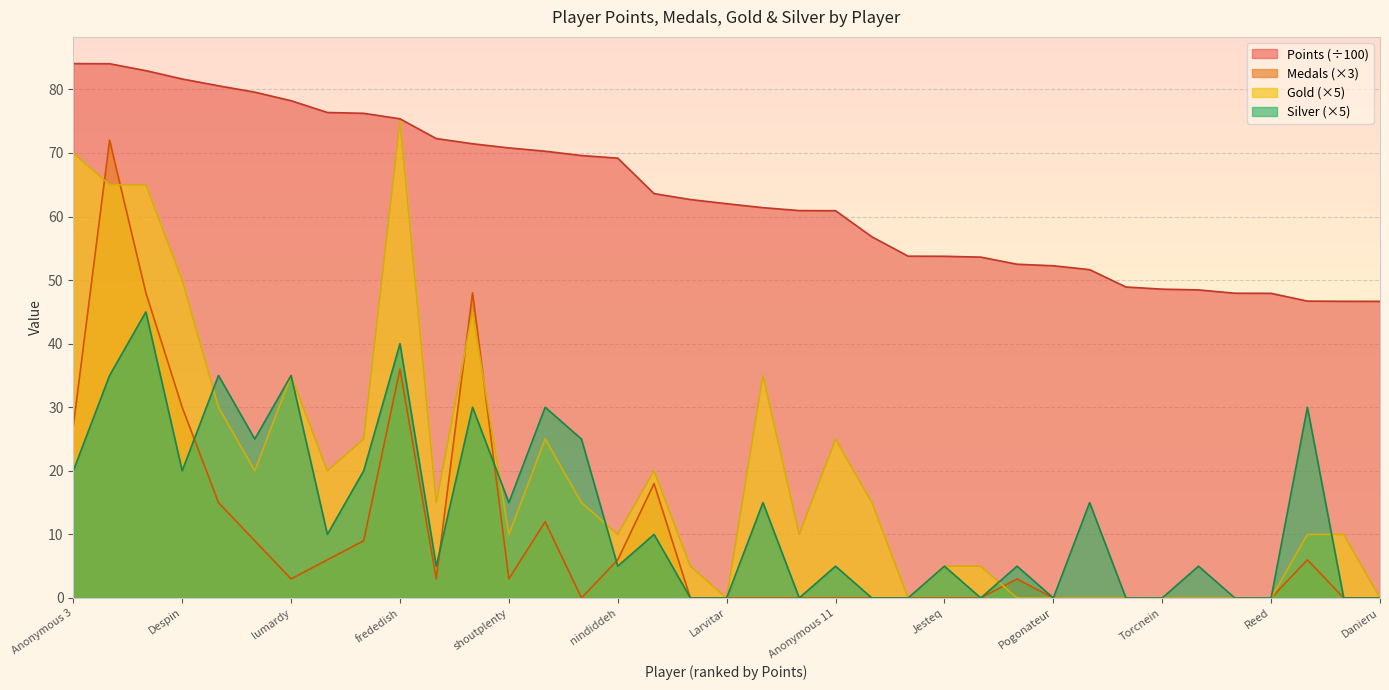

True or false: Points and Gold cross at least once.

False